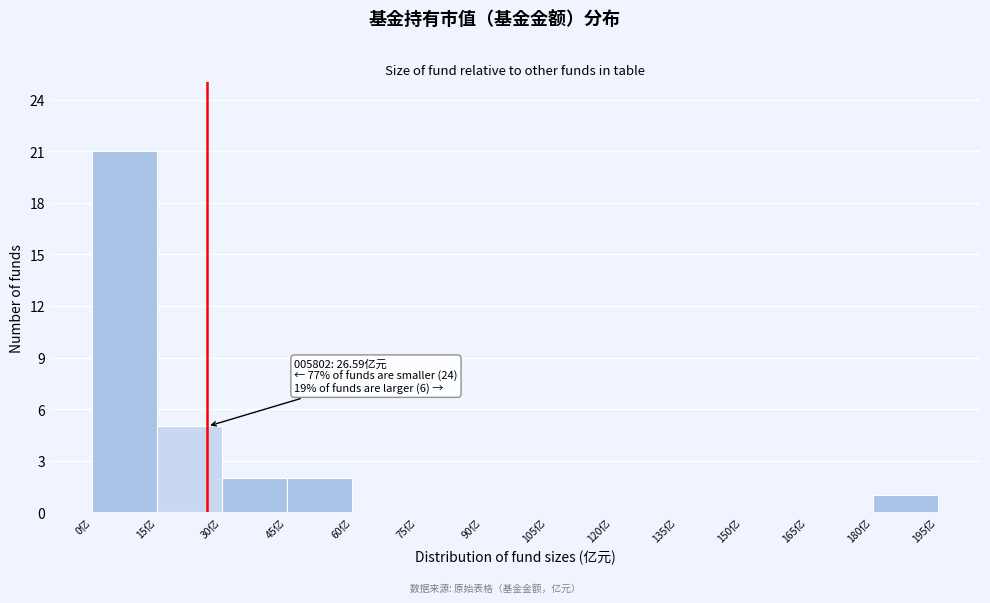

Which range on the x-axis has the tallest bar?

0 to 15